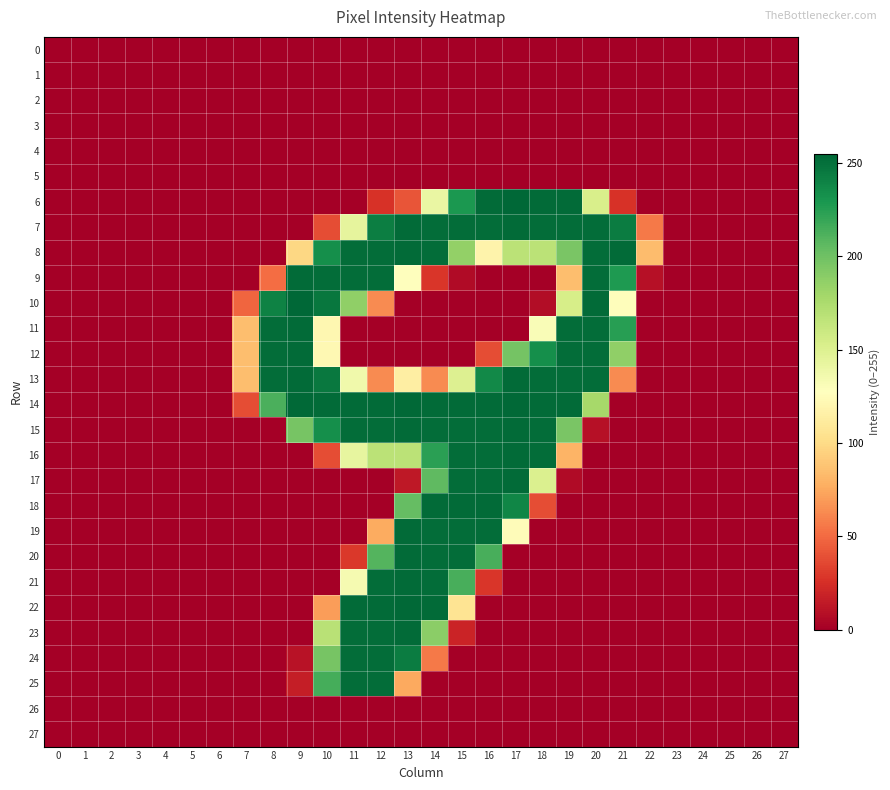

Count the number of categories in the chart.

28